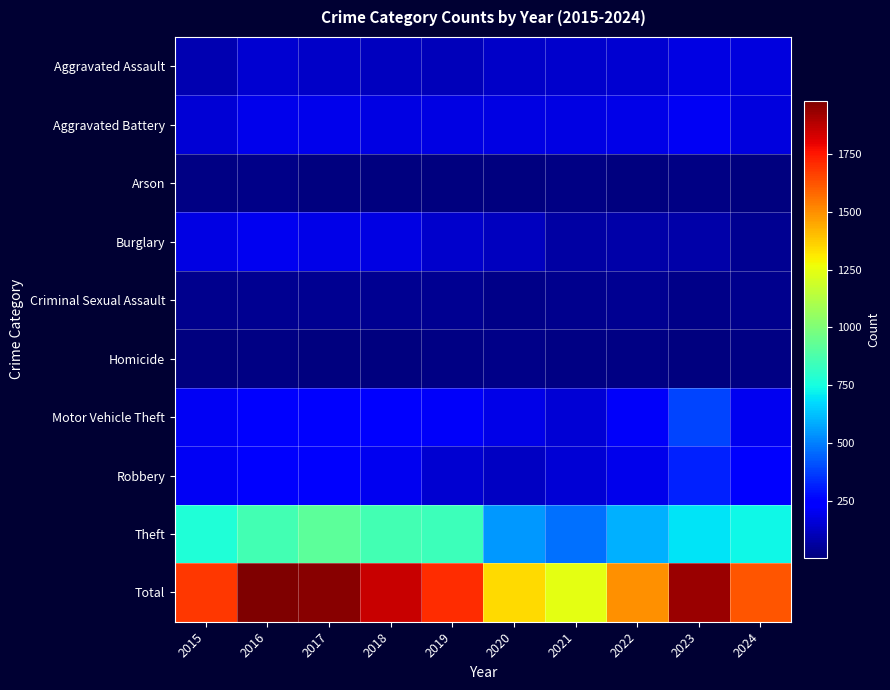

Reading right to left, extract all data points from this chart.

Aggravated Assault: 2024=168	2023=177	2022=146	2021=142	2020=131	2019=113	2018=119	2017=131	2016=146	2015=95
Aggravated Battery: 2024=175	2023=209	2022=190	2021=182	2020=180	2019=182	2018=183	2017=191	2016=196	2015=154
Arson: 2024=12	2023=21	2022=11	2021=17	2020=12	2019=6	2018=8	2017=12	2016=25	2015=15
Burglary: 2024=41	2023=81	2022=82	2021=71	2020=115	2019=143	2018=176	2017=189	2016=201	2015=178
Criminal Sexual Assault: 2024=35	2023=29	2022=39	2021=30	2020=28	2019=37	2018=38	2017=39	2016=42	2015=31
Homicide: 2024=20	2023=12	2022=21	2021=20	2020=22	2019=14	2018=8	2017=8	2016=18	2015=13
Motor Vehicle Theft: 2024=205	2023=385	2022=219	2021=156	2020=184	2019=216	2018=256	2017=247	2016=245	2015=211
Robbery: 2024=230	2023=316	2022=198	2021=153	2020=124	2019=150	2018=204	2017=224	2016=247	2015=212
Theft: 2024=732	2023=696	2022=592	2021=474	2020=550	2019=841	2018=856	2017=916	2016=858	2015=774
Total: 2024=1618	2023=1926	2022=1498	2021=1245	2020=1346	2019=1702	2018=1848	2017=1957	2016=1978	2015=1683